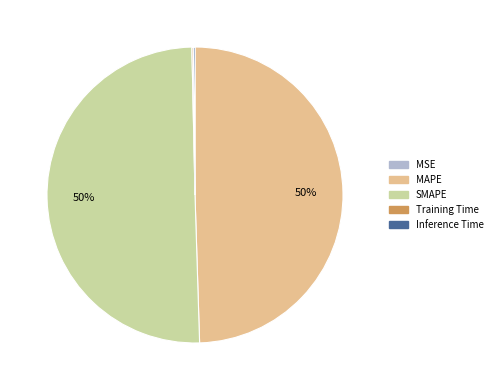

Which slice represents more than half of the pie?

SMAPE